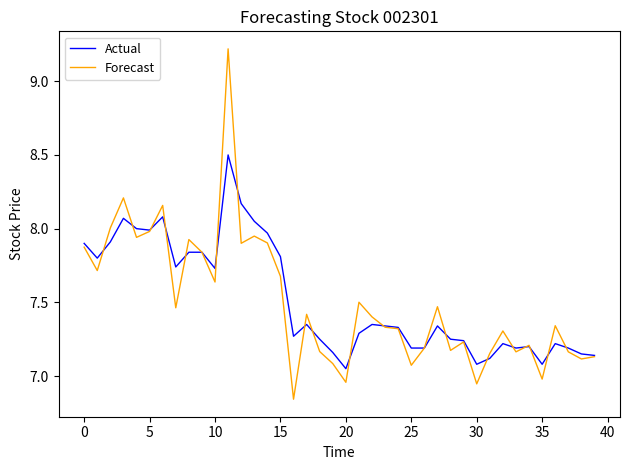

Rank the series by their maximum value, from lowest to highest.

Actual, Forecast